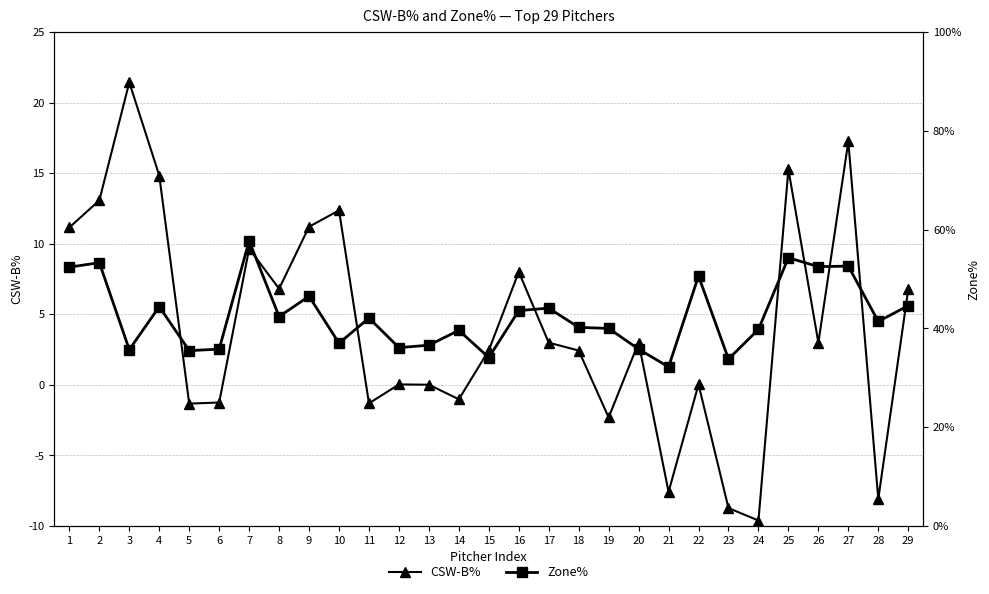

Rank the series by their average value, from highest to lowest.

Zone%, CSW-B%